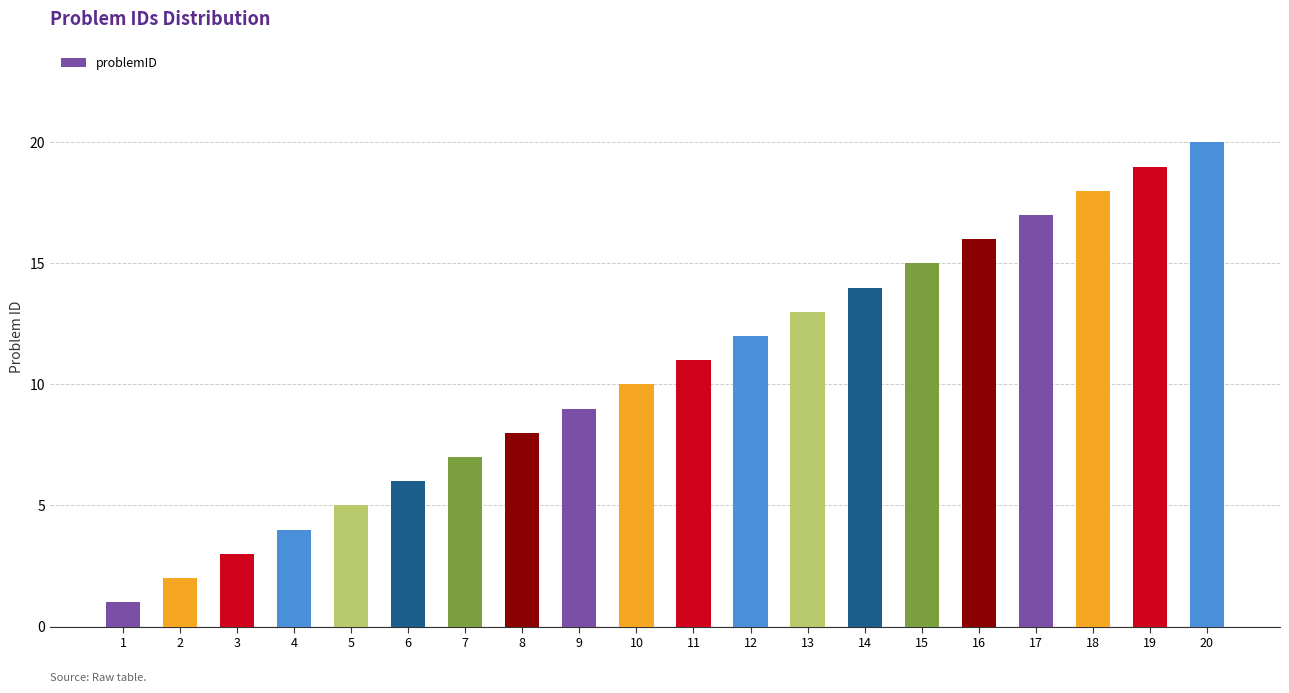

The chart shows a value of 6 at 12. True or false?

False